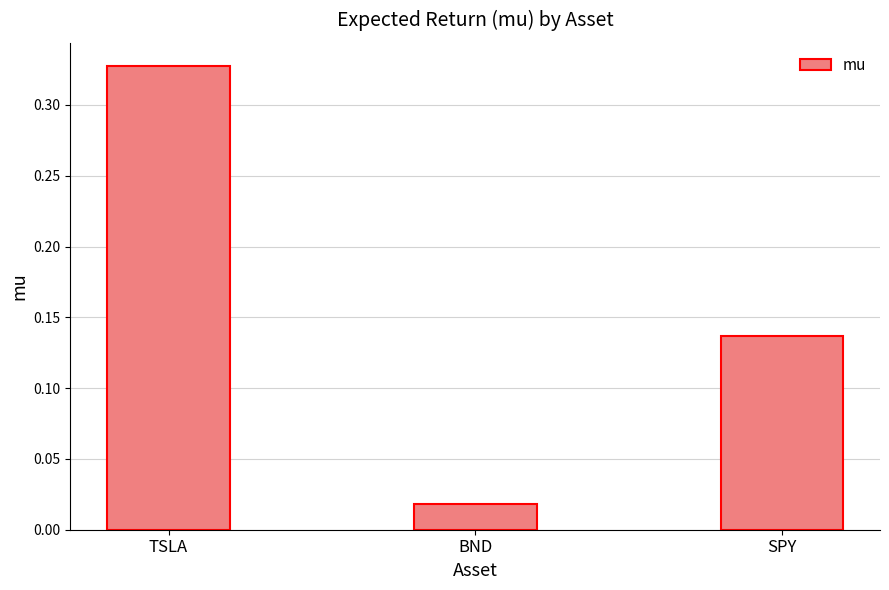

What is the label of the 2nd bar from the right?

BND